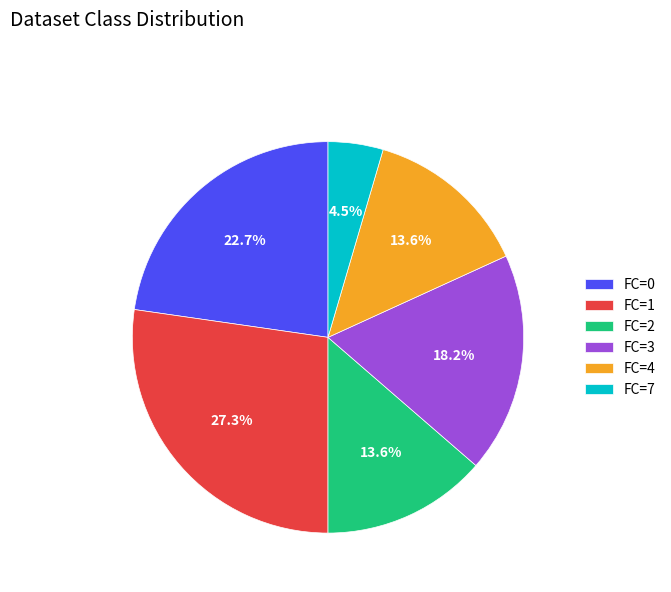

What percentage is NOT represented by FC=7?

95.5%